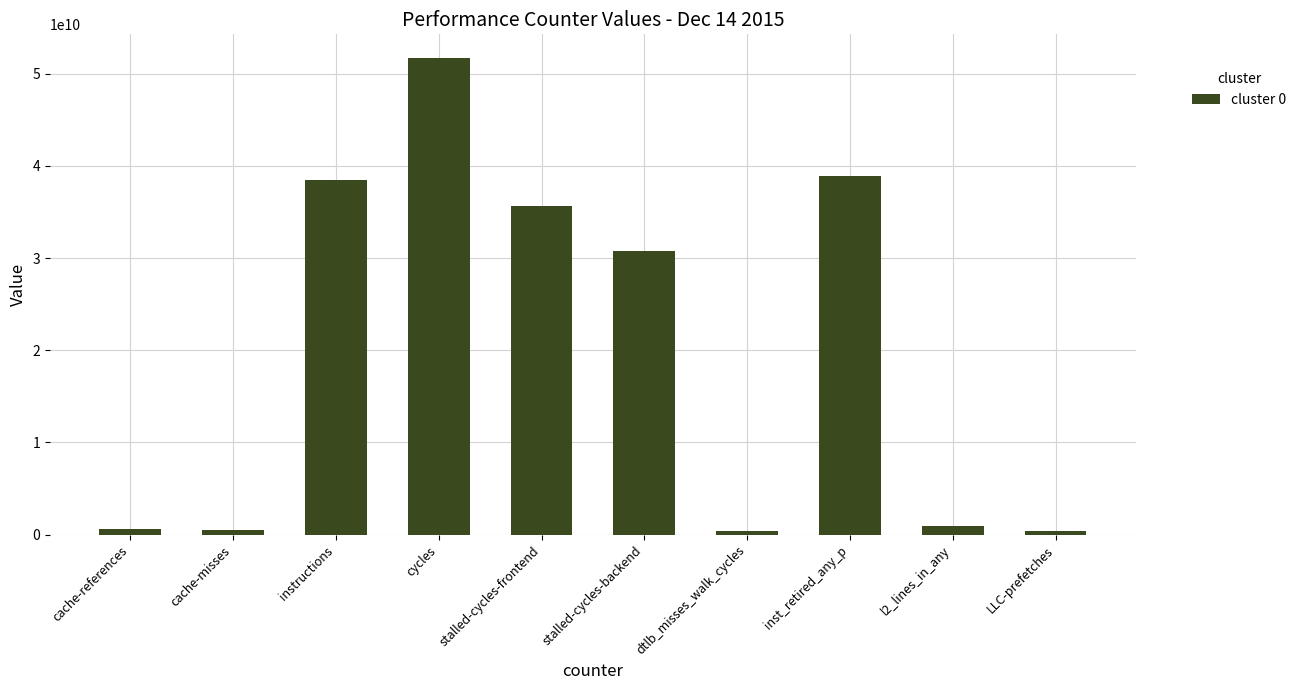

What is the sum of all values?

198187445253